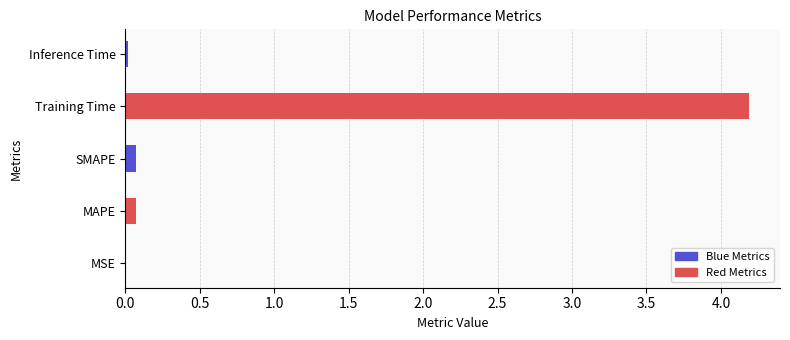

Is it true that the value at Inference Time is 0.0?

False